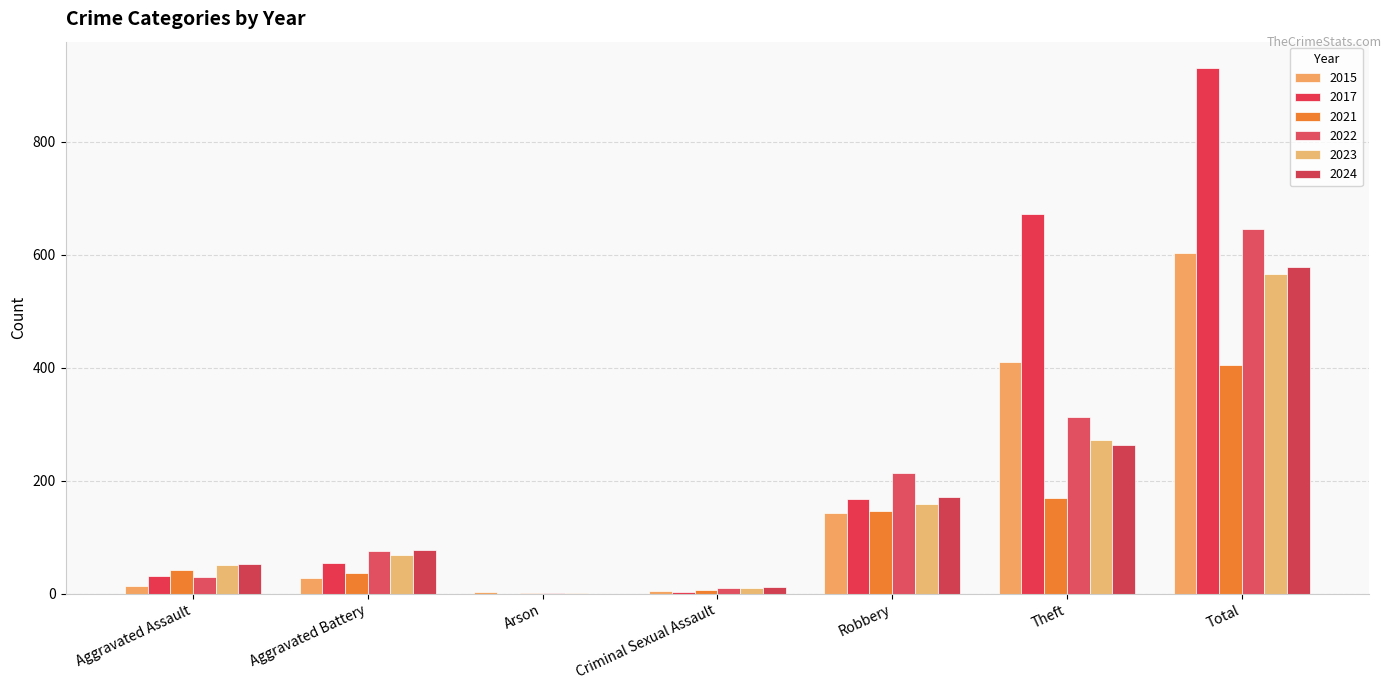

How many distinct data groups are displayed?

6